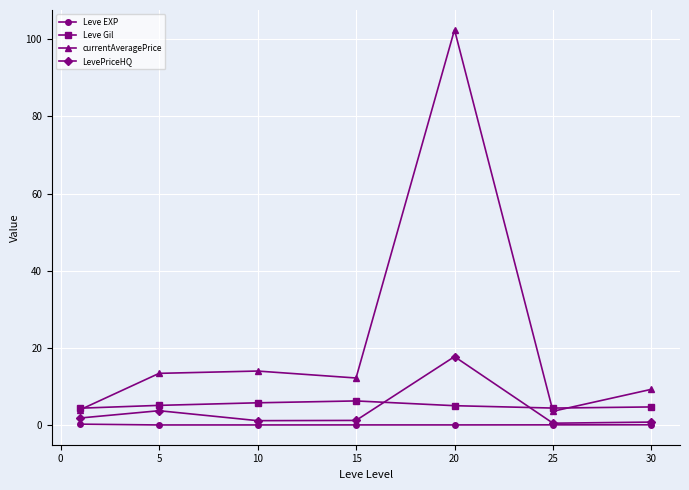

How many distinct data groups are displayed?

4